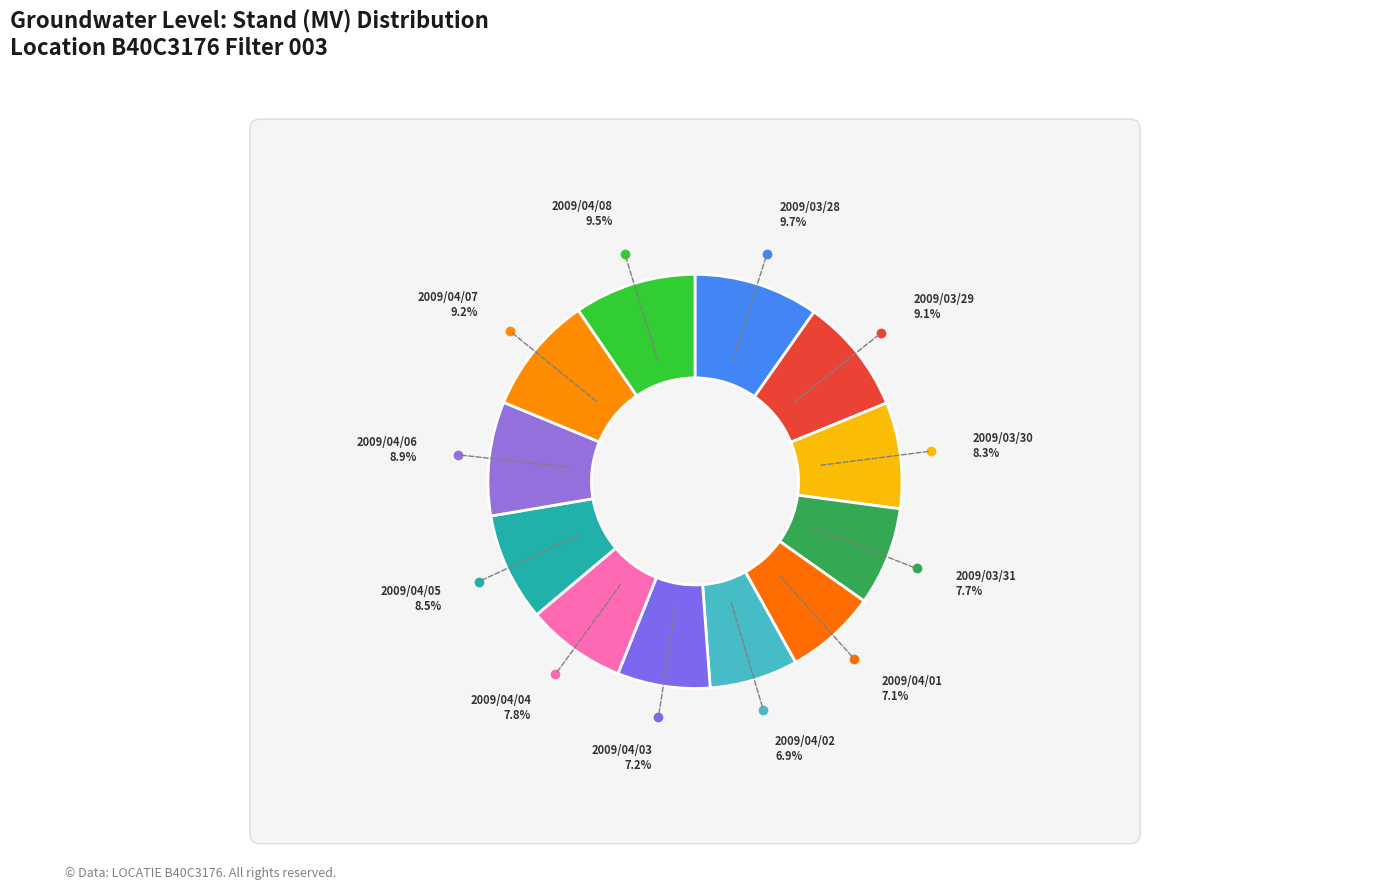

Does any single category account for the majority?

No